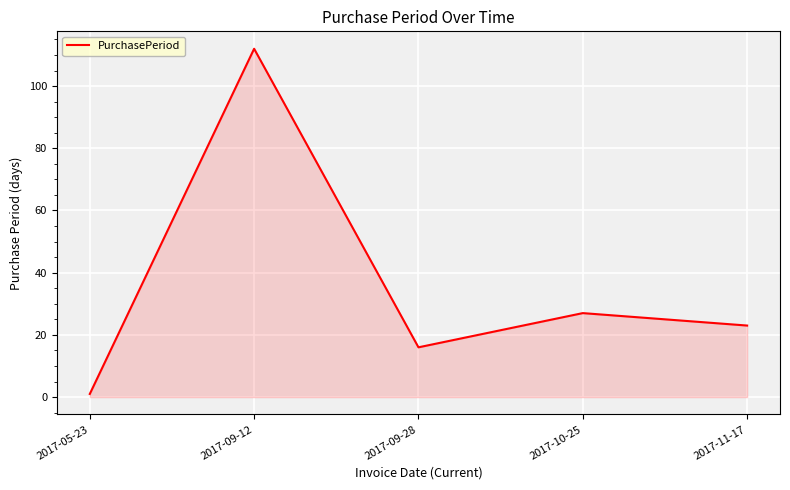

At which label is the value closest to 56?

2017-10-25